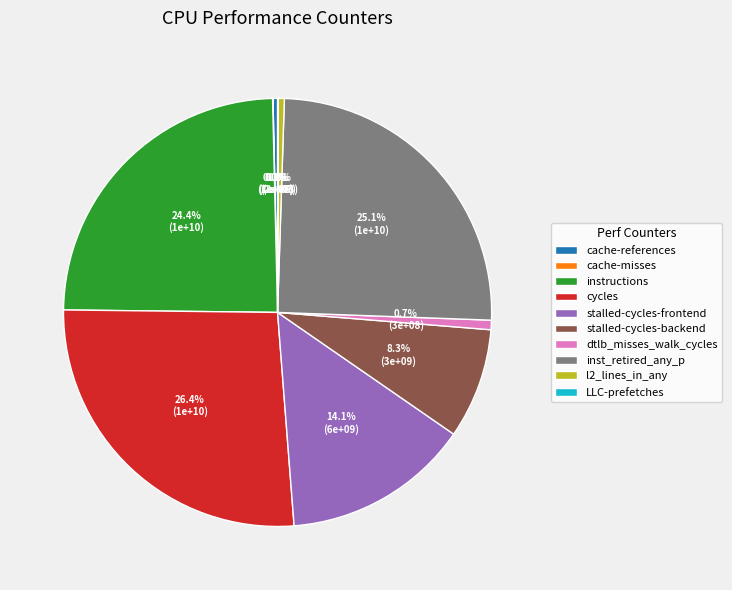

Between l2_lines_in_any and cycles, which is larger?

cycles